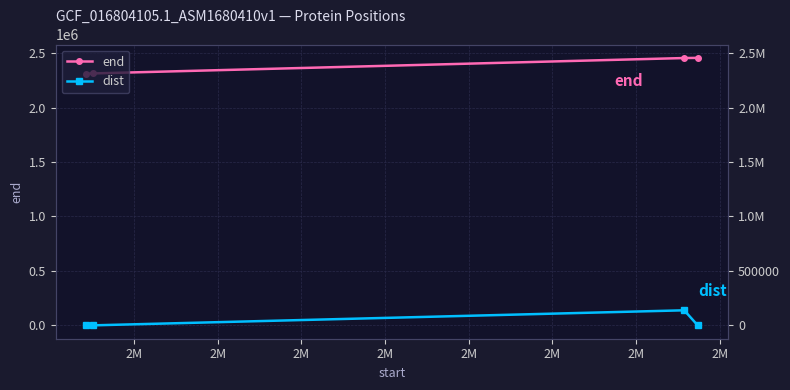

How many categories are shown in the chart?

4